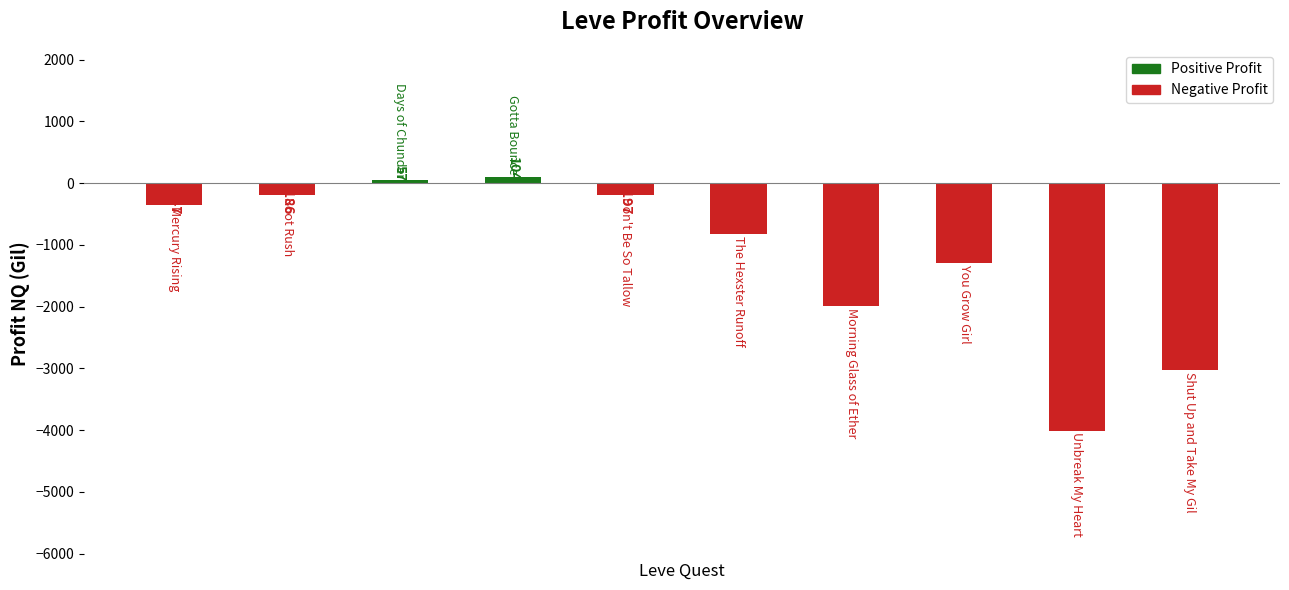

How many categories are shown in the chart?

10